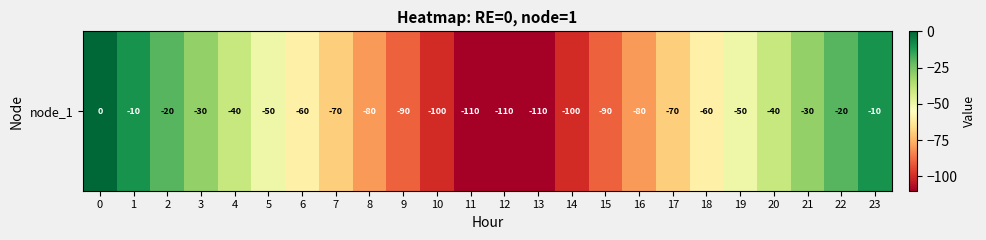

What is the smallest value displayed?

-110